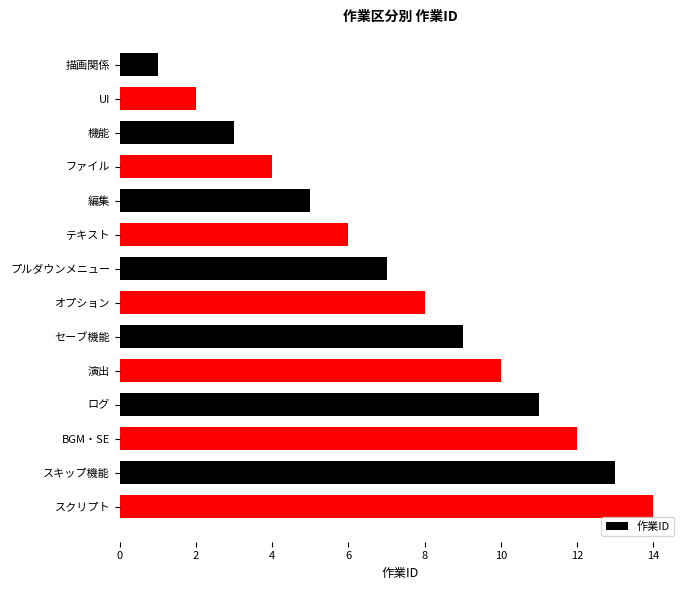

Rank the categories by value from lowest to highest.

描画関係, UI, 機能, ファイル, 編集, テキスト, プルダウンメニュー, オプション, セーブ機能, 演出, ログ, BGM・SE, スキップ機能, スクリプト